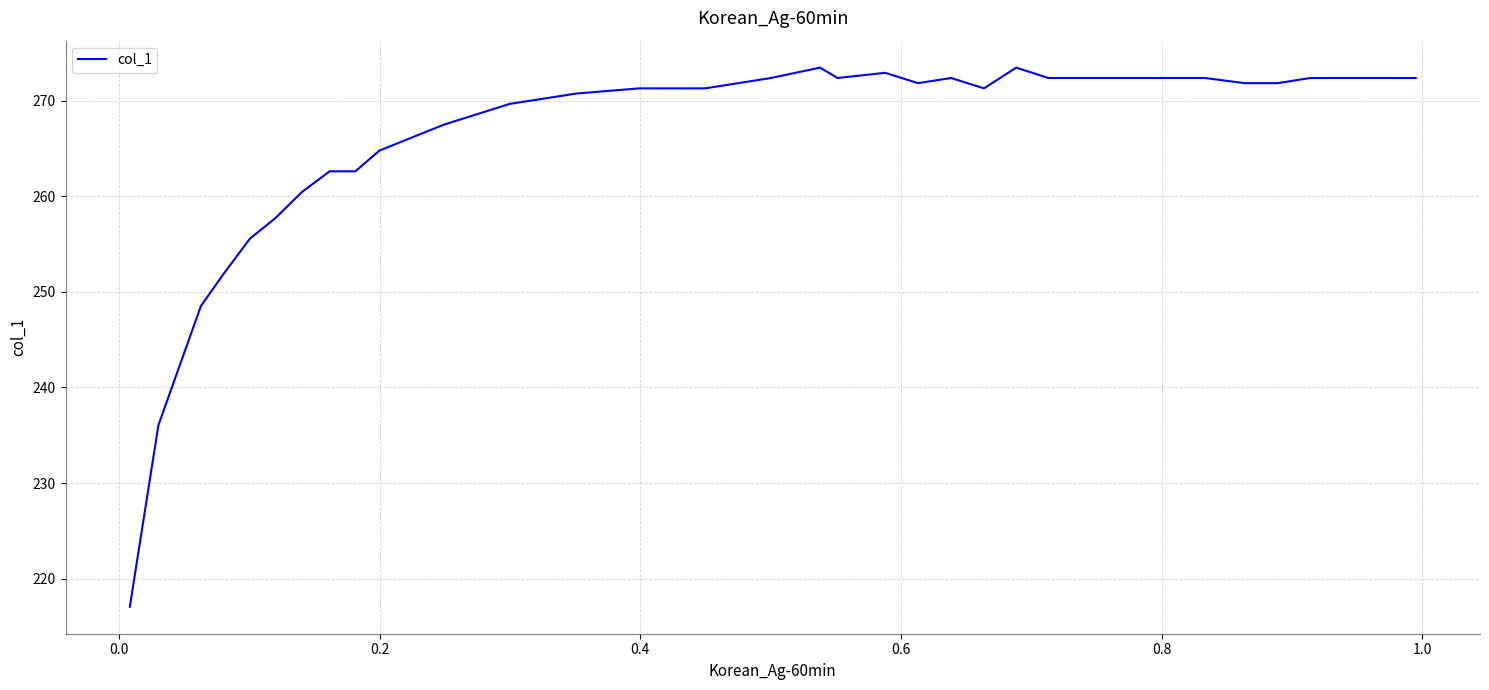

What is the difference between the maximum and minimum values?

56.4